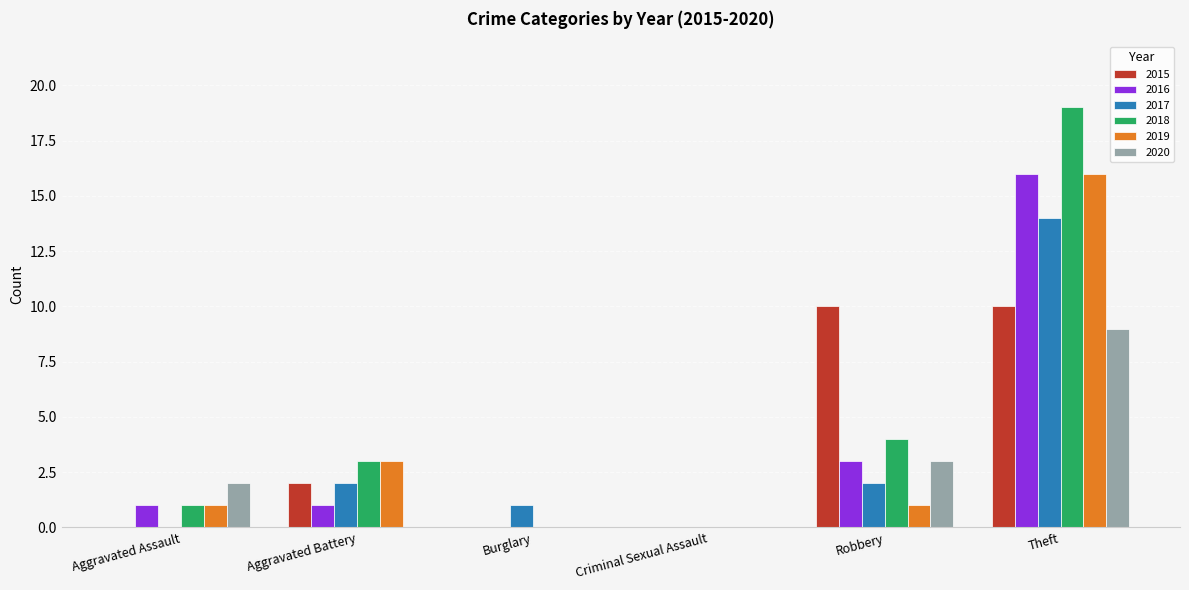

At which category is the sum across all series the highest?

Theft